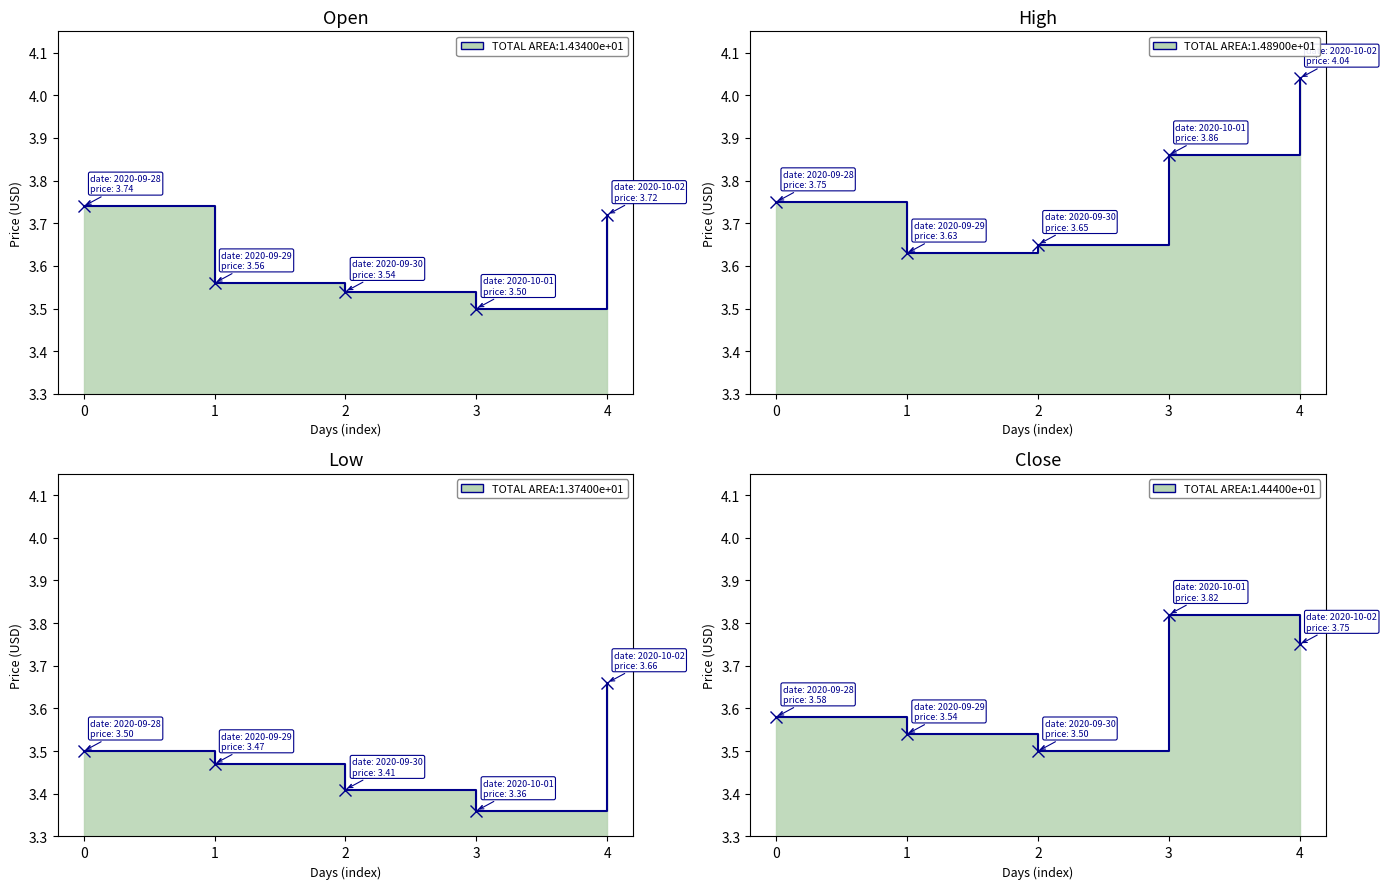

Read the High value at 3.

3.9